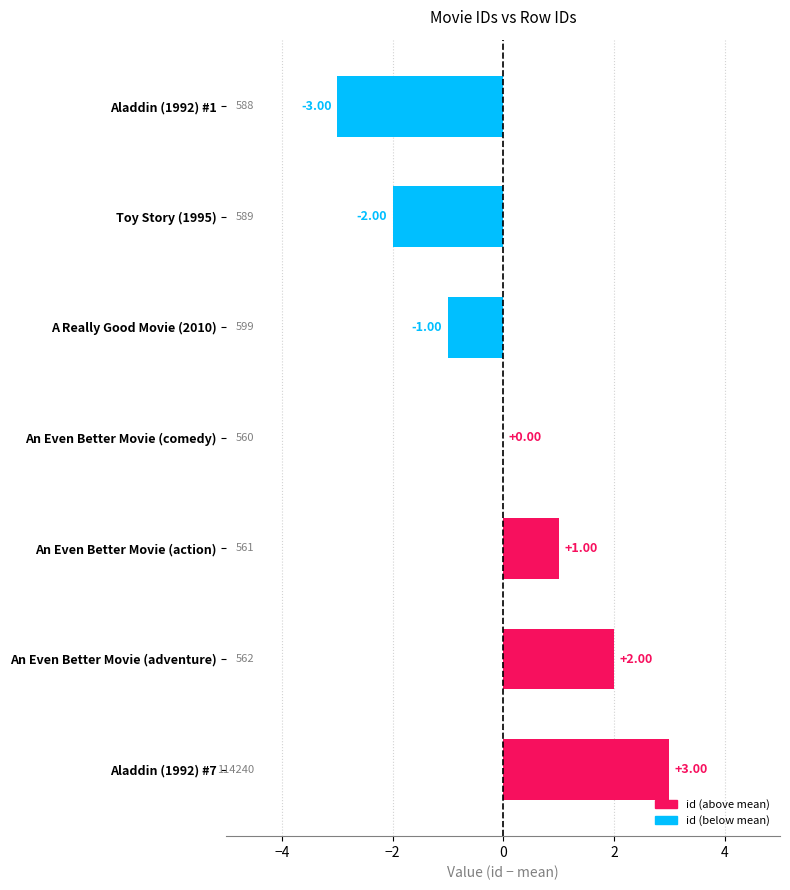

What is the sum of the values at Toy Story (1995) and A Really Good Movie (2010)?

-3